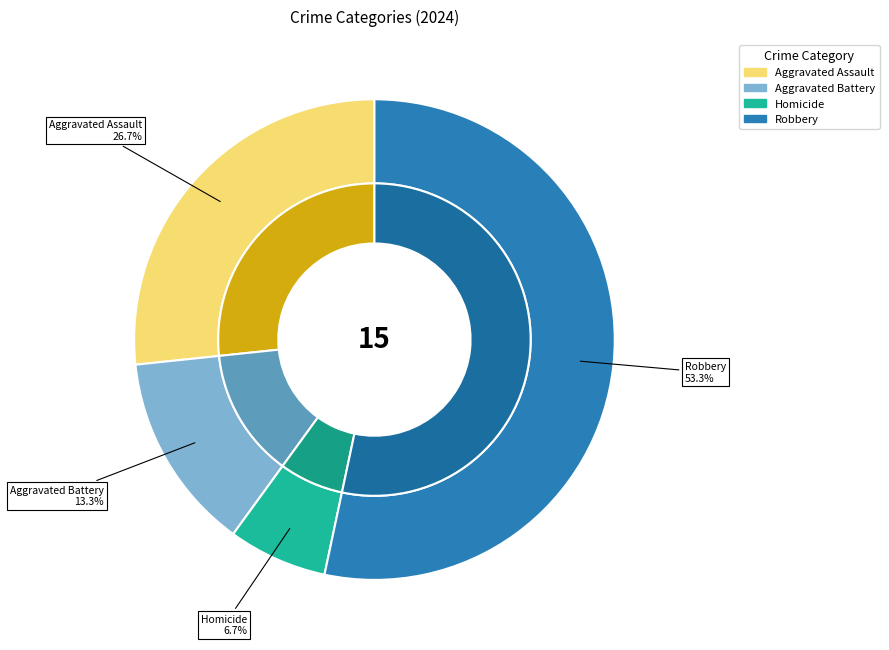

What percentage do Aggravated Assault and Aggravated Battery together represent?

40.0%